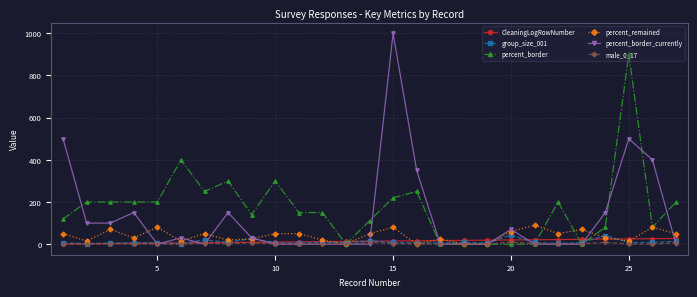

Which series has the largest range (max minus min)?

percent_border_currently